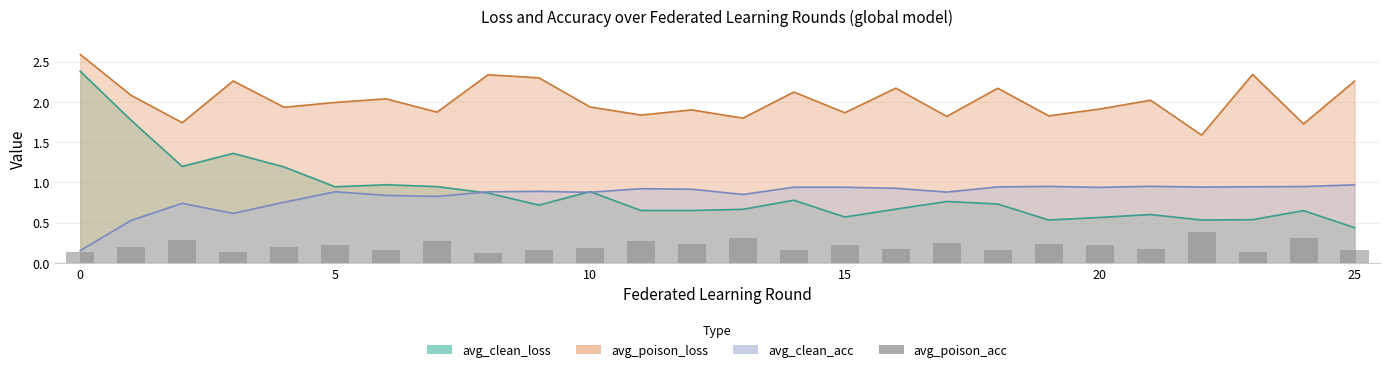

Does the chart contain stacked bars?

No